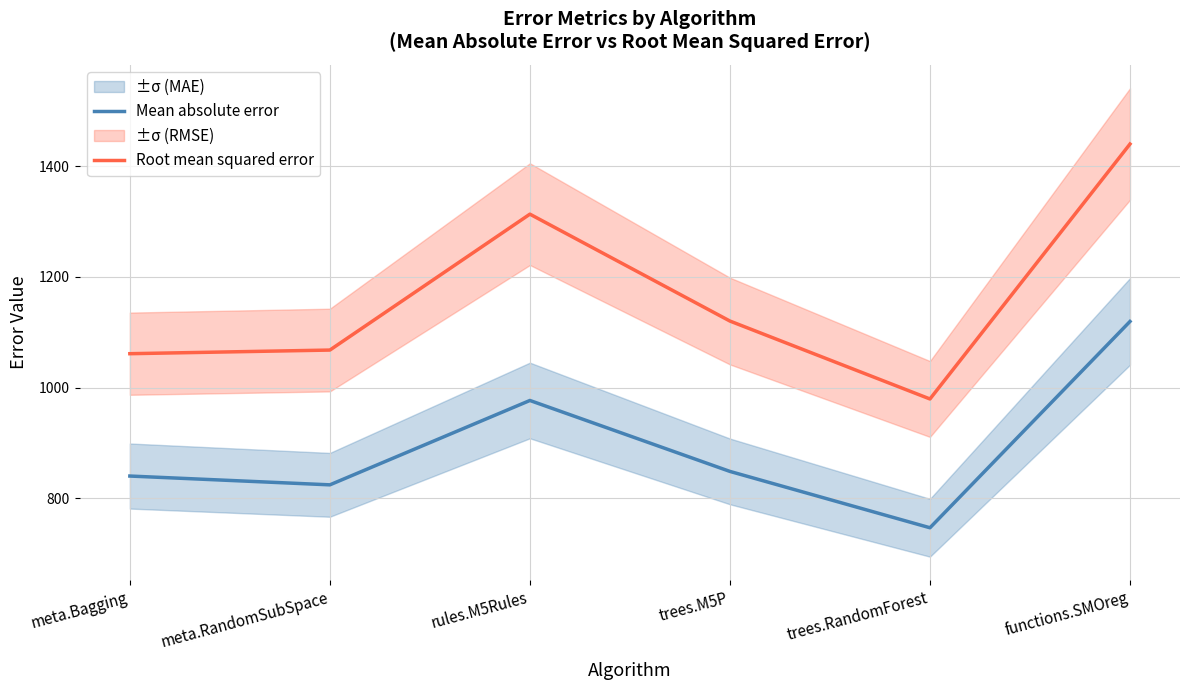

True or false: Mean absolute error and Root mean squared error intersect in this chart.

False